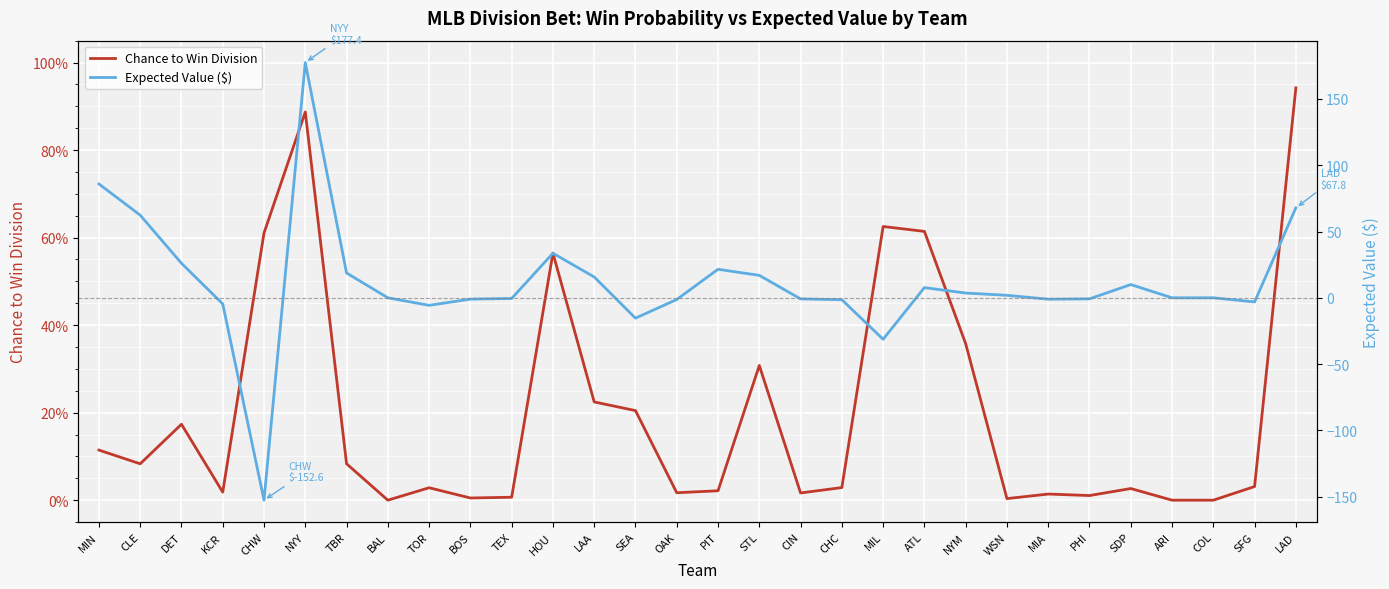

Which has a higher value, BOS or WSN?

BOS